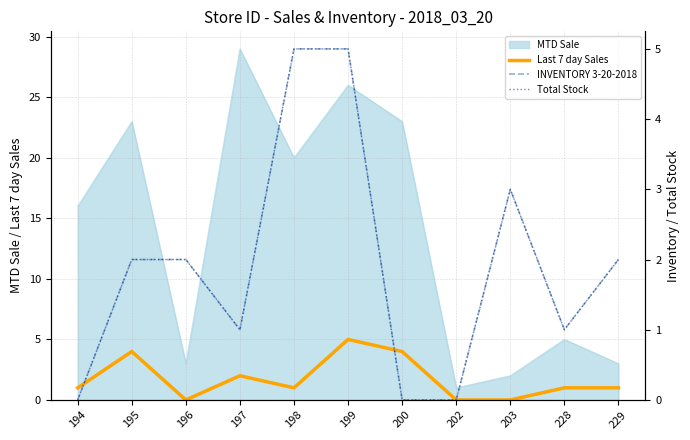

The value of INVENTORY 3-20-2018 at 202 is 2. True or false?

False